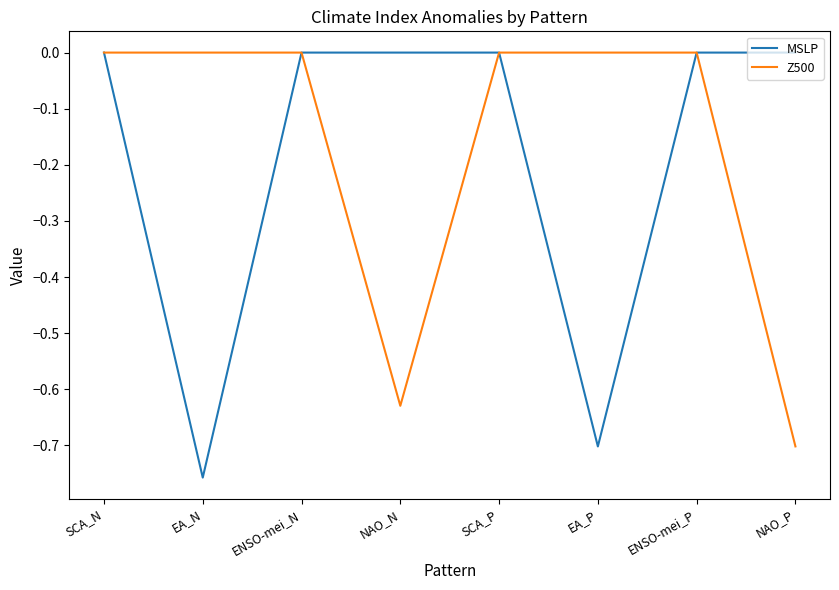

The value of MSLP at NAO_P is 0.5. True or false?

False